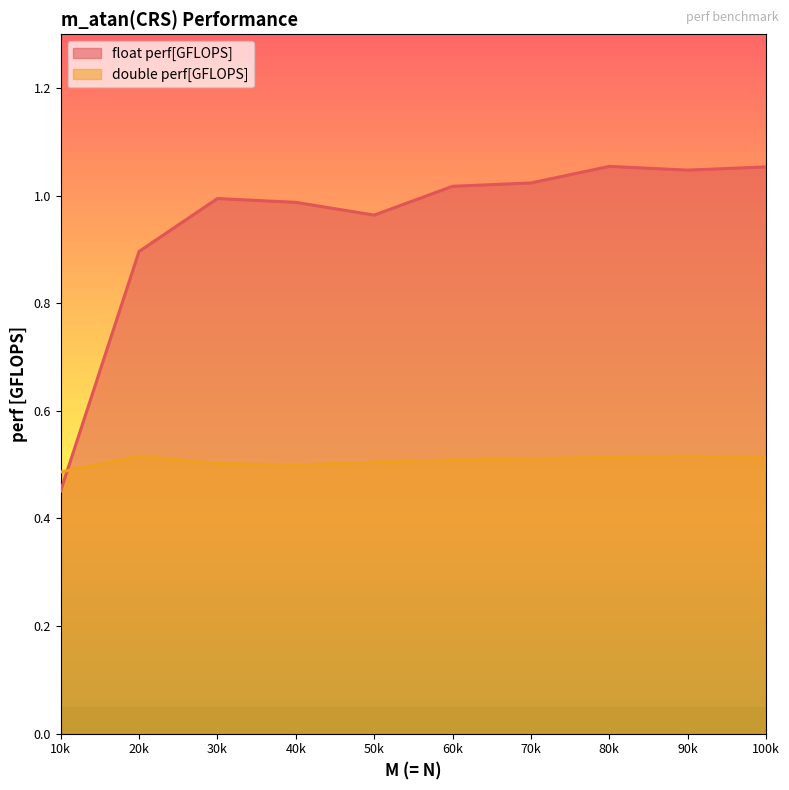

The float perf[GFLOPS] series shows 1.3 at 50k. True or false?

False